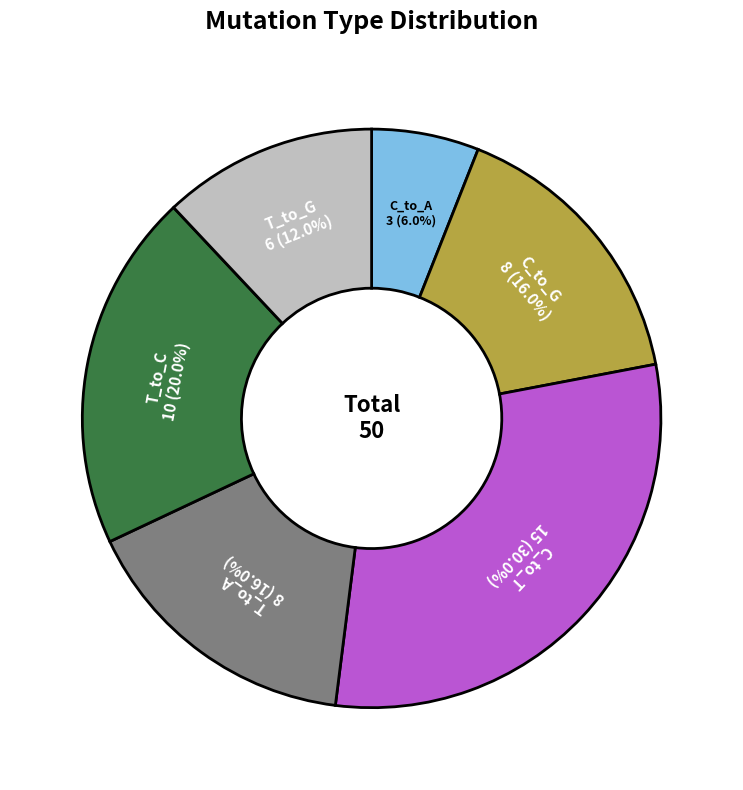

Count the number of slices in the pie.

6